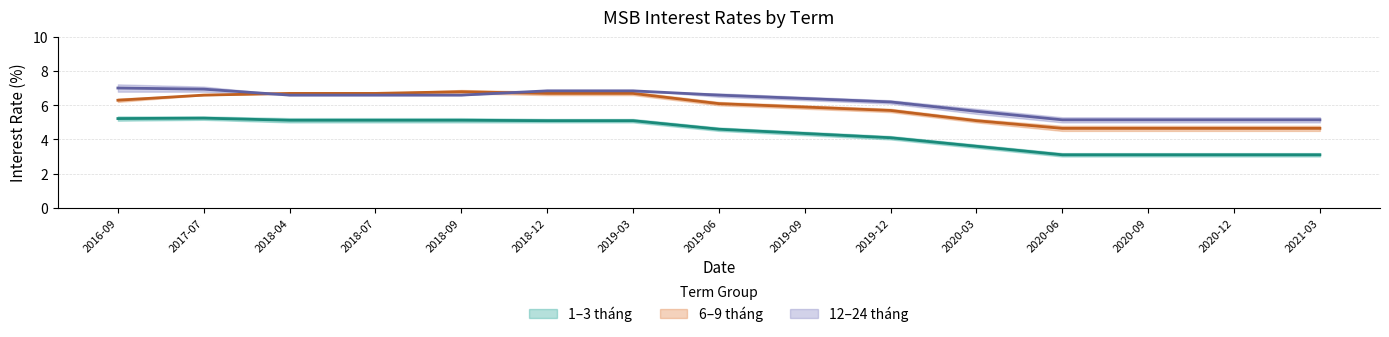

What is the lowest value of the 12 tháng series?

5.2